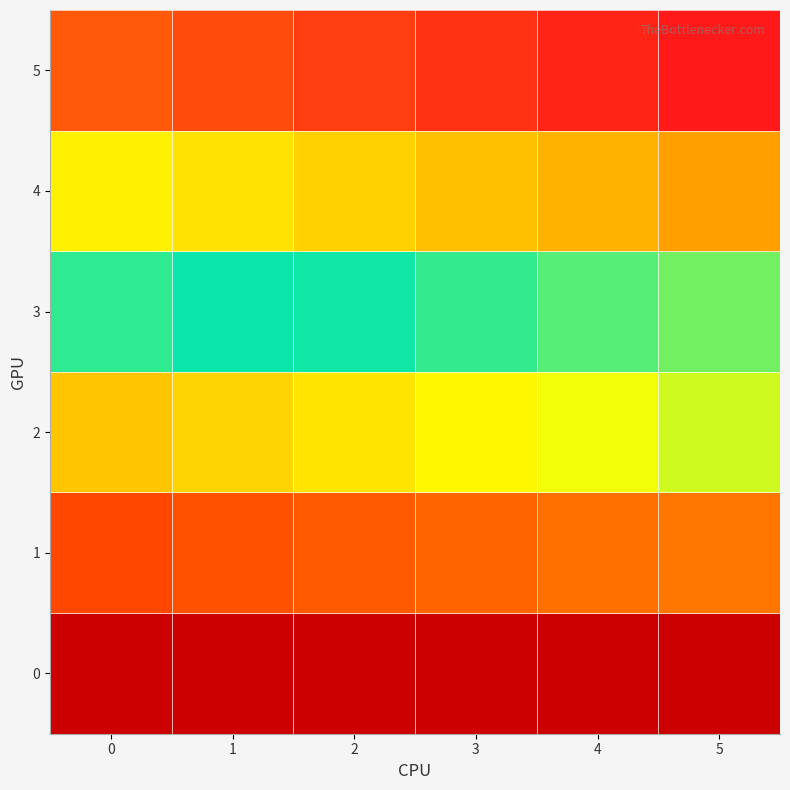

What is the difference between the highest and lowest values at 1?

5.1